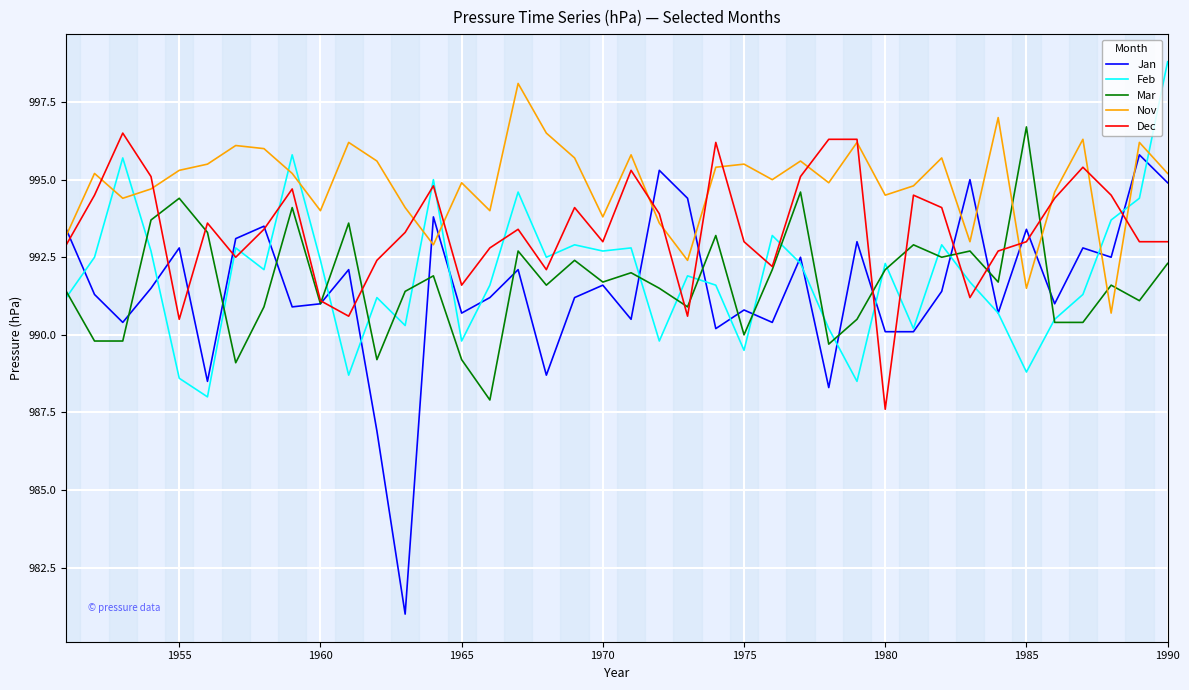

Which series has the widest spread of values?

Jan